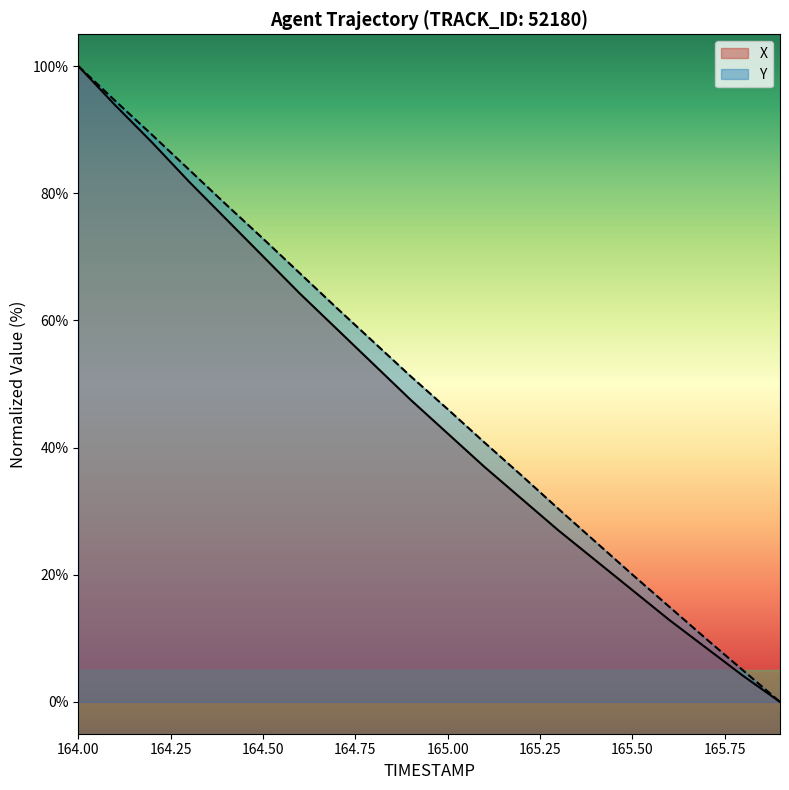

True or false: X has more than 0 interior local peaks.

False